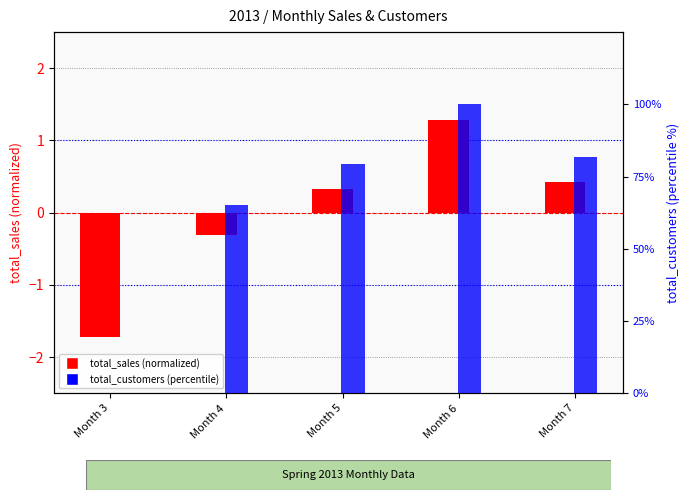

At which category is the sum across all series the highest?

Month 6